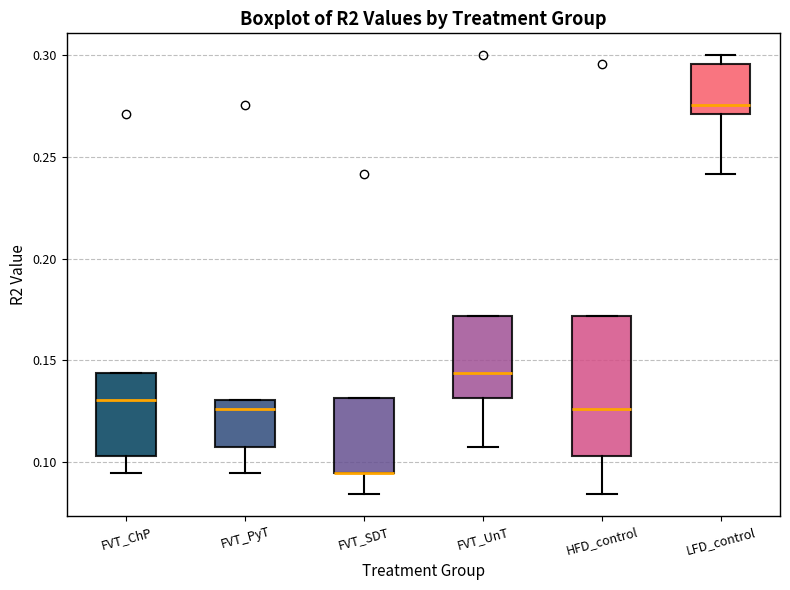

Reading left to right, transcribe this box plot: for each box, give where its median line is, the range the box spans, and where its two whiskers end, as read against the y-axis. The values are not printed on the chart, so give them approximately, as read against the axis.

FVT_ChP: median 0.130, box 0.105 to 0.145, whiskers 0.095 to 0.145
FVT_PyT: median 0.125, box 0.105 to 0.130, whiskers 0.095 to 0.130
FVT_SDT: median 0.095 (drawn on the box's lower edge), box 0.095 to 0.130, whiskers 0.085 to 0.130
FVT_UnT: median 0.145, box 0.130 to 0.170, whiskers 0.105 to 0.170
HFD_control: median 0.125, box 0.105 to 0.170, whiskers 0.085 to 0.170
LFD_control: median 0.275, box 0.270 to 0.295, whiskers 0.240 to 0.300